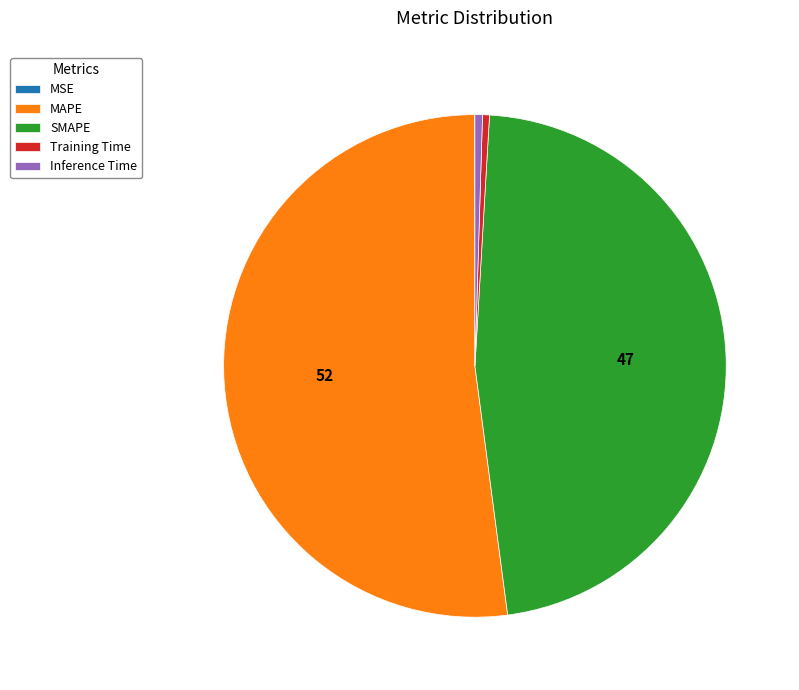

Combined, do Inference Time and Training Time account for over 50%?

No